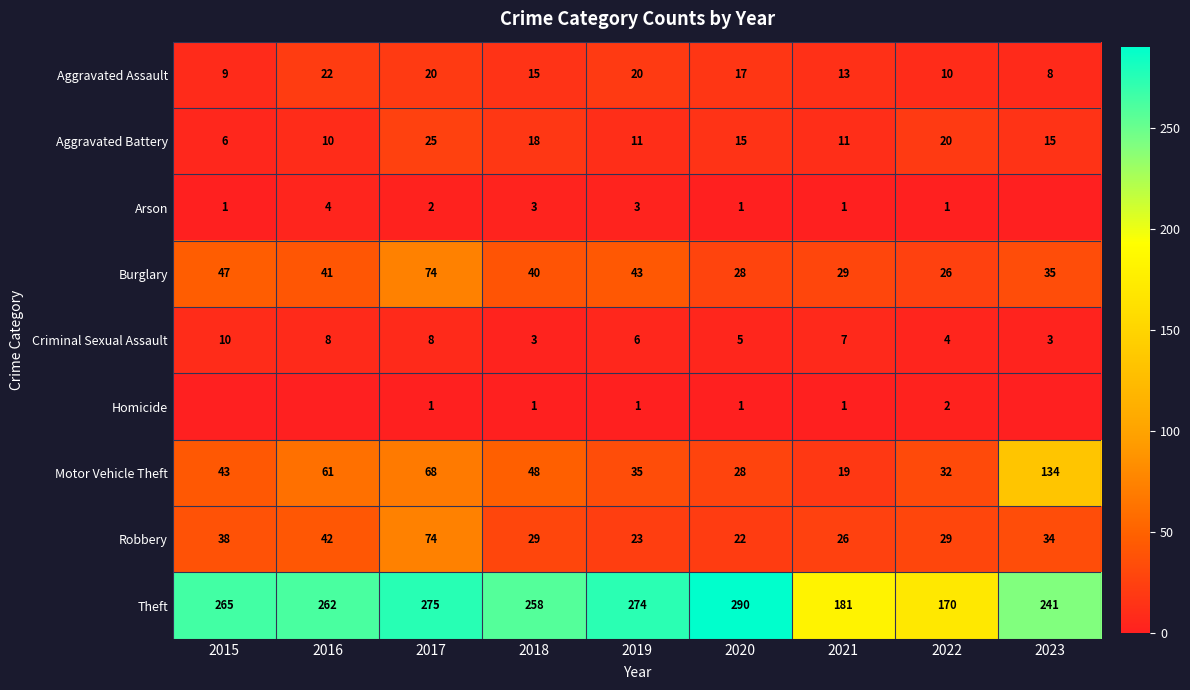

How many distinct data groups are displayed?

9